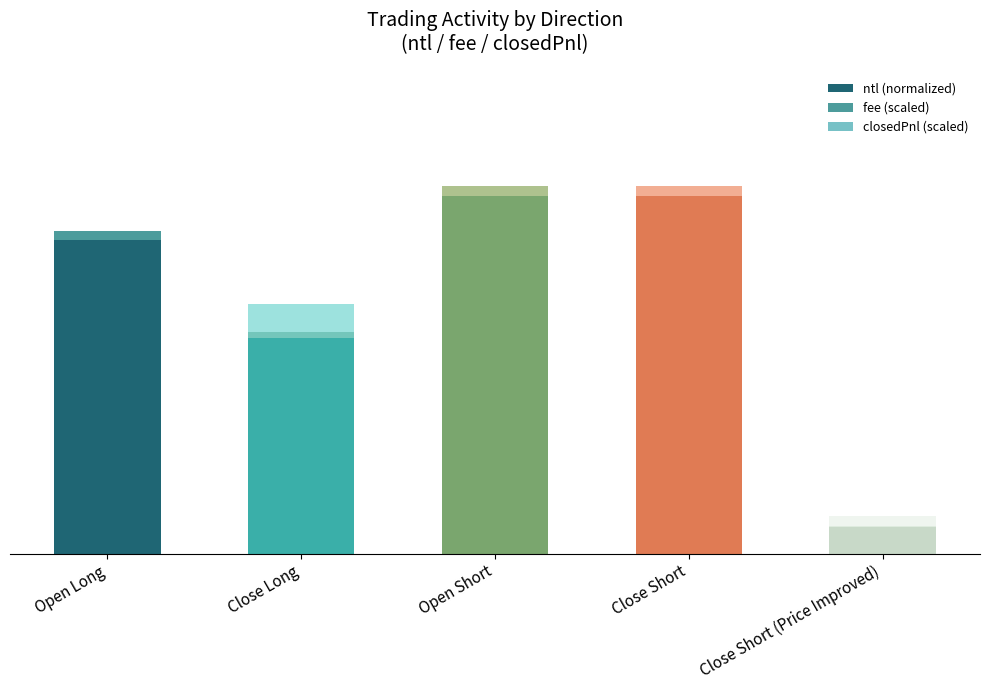

At which category is the sum across all series the highest?

Close Short